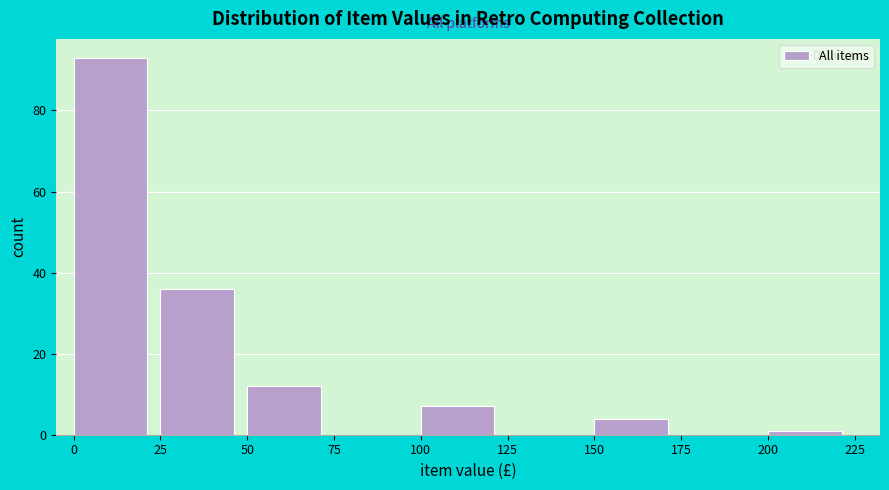

Over which range of the x-axis is the bar tallest?

0 to 25